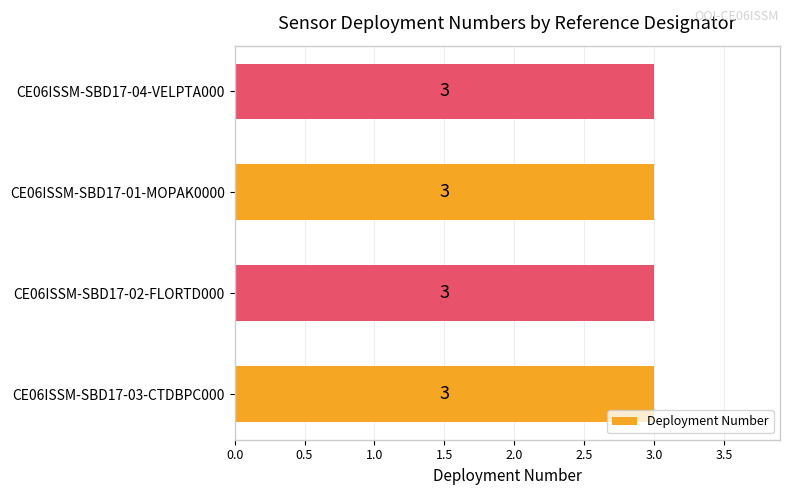

Which has a higher value, 4 or CE06ISSM-SBD17-02-FLORTD000?

4